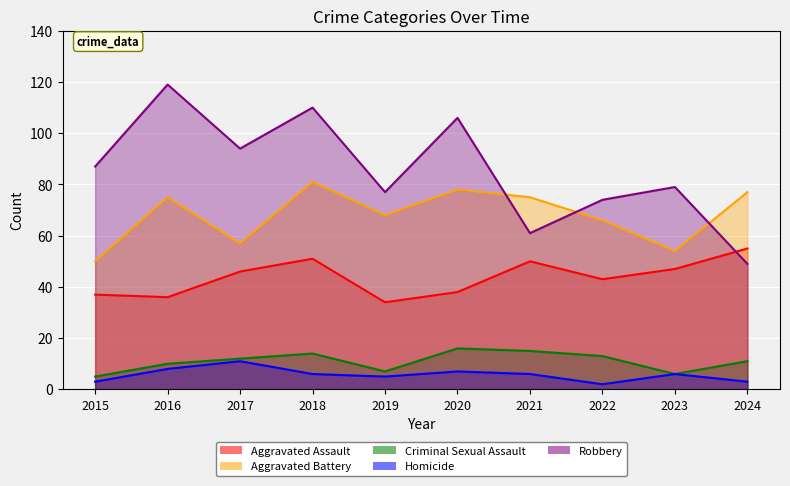

True or false: Aggravated Assault has more than 1 interior local peaks.

True